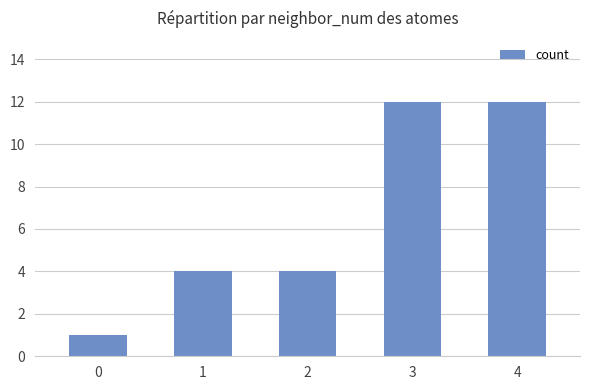

What is the value of the 4th bar from the left?

12